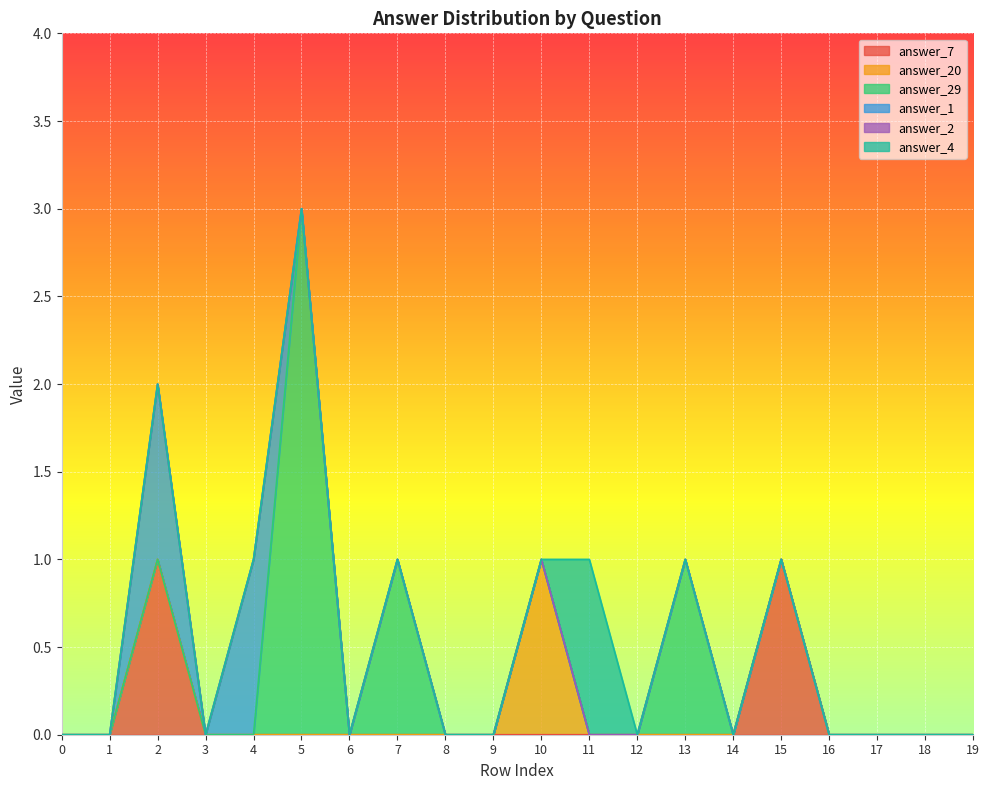

Which series has the widest spread of values?

answer_29